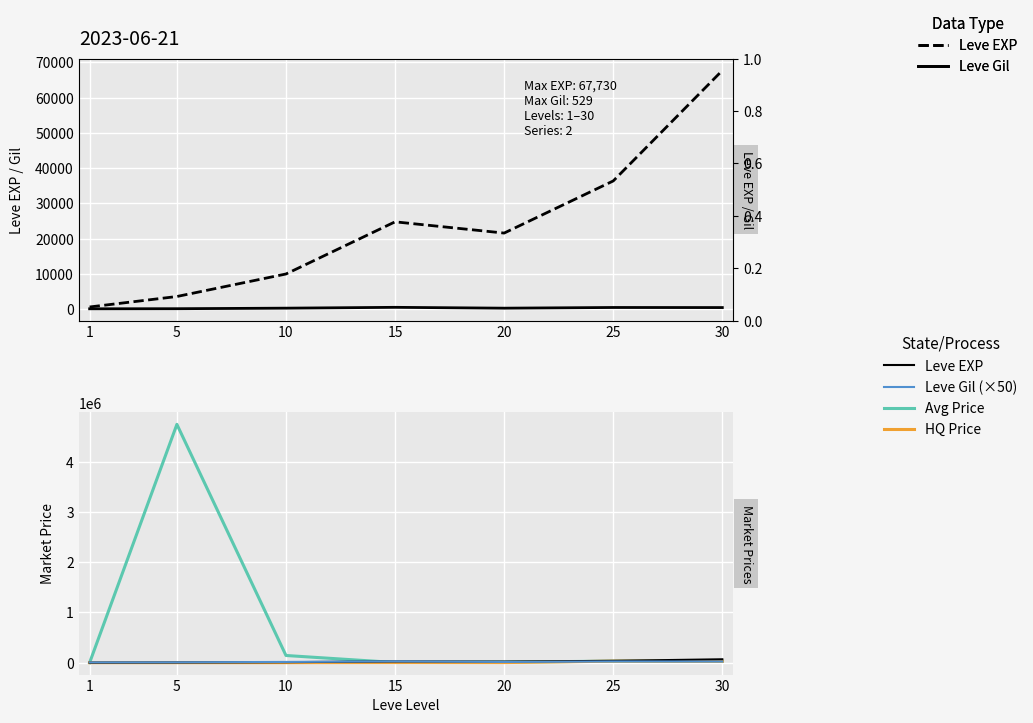

Reading left to right, list all the values displayed in this chart.

Leve EXP: 630.0	3600.0	9990.0	24790.0	21600.0	36390.0	67730.0
Leve Gil: 113.0	139.0	293.0	529.0	290.0	485.0	463.0
currentAveragePrice: 55.2	4748750.0	143024.4	3000.0	11000.0	30290.0	28261.0
LevePriceHQ: 133.8	0.0	0.0	3000.0	2000.0	30290.0	28261.0
Leve EXP (ref): 630.0	3600.0	9990.0	24790.0	21600.0	36390.0	67730.0
Leve Gil (scaled): 5650.0	6950.0	14650.0	26450.0	14500.0	24250.0	23150.0